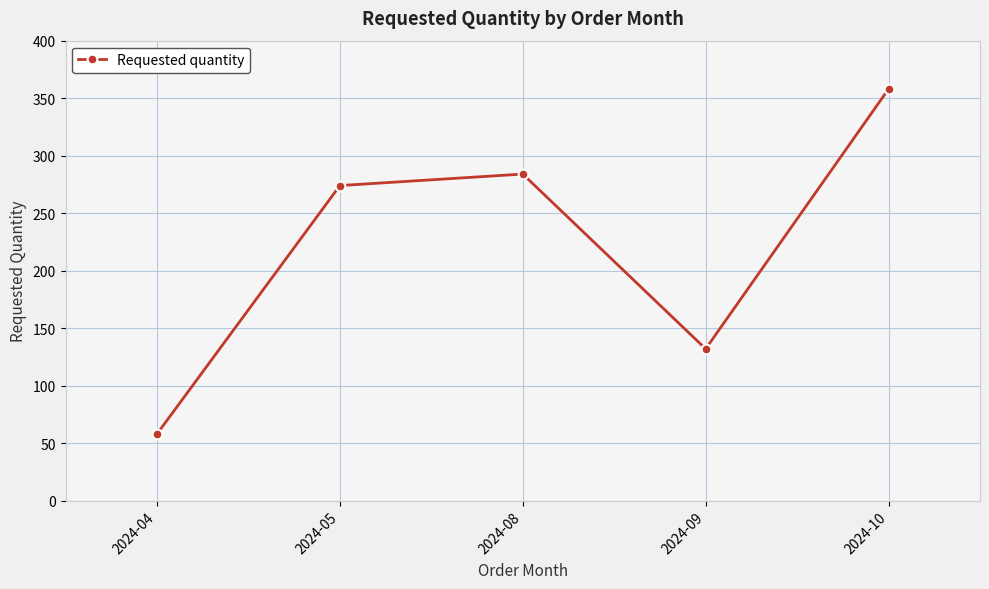

How many points are higher than both their immediate neighbors (excluding endpoints)?

1